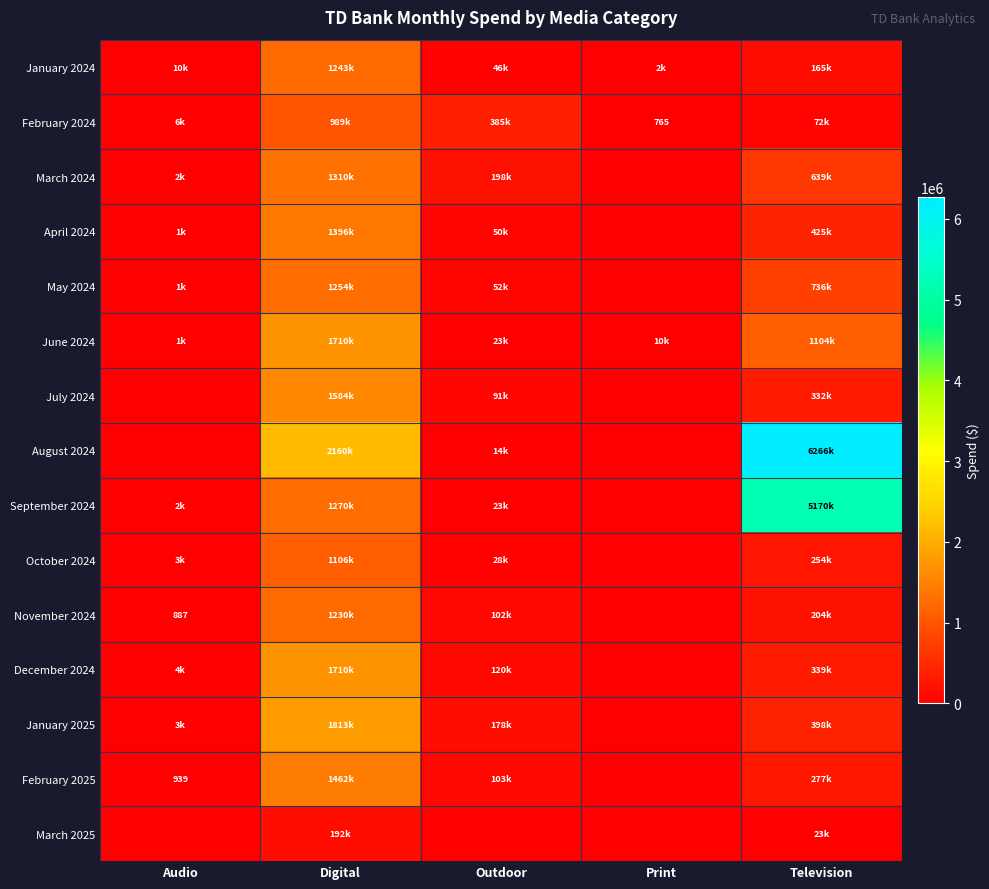

At how many categories does at least one series exceed 1564764?

2